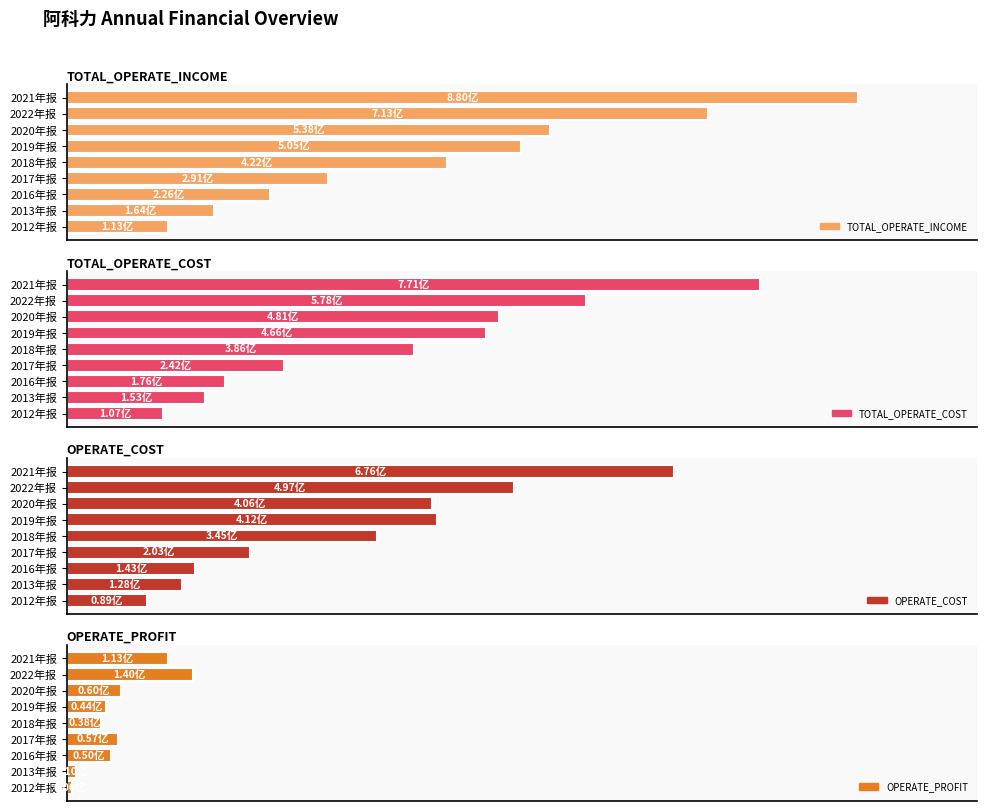

What are all the series names shown in the legend?

TOTAL_OPERATE_INCOME, TOTAL_OPERATE_COST, OPERATE_COST, OPERATE_PROFIT